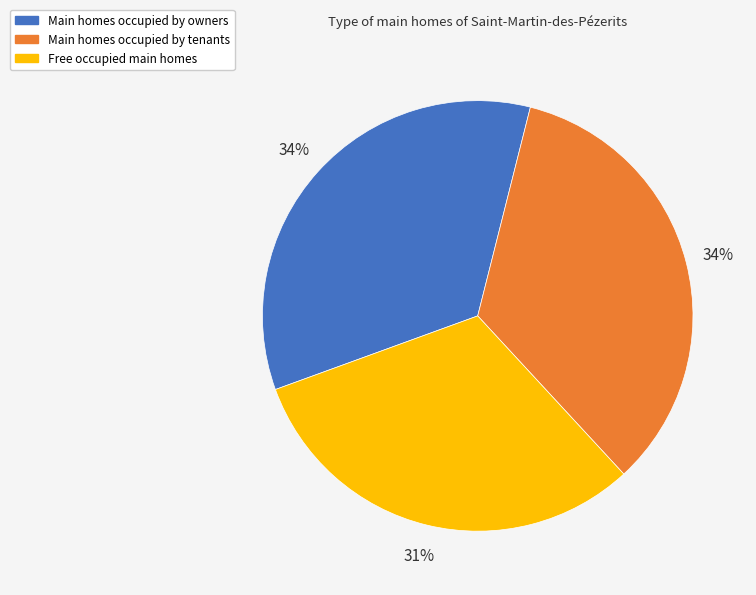

Do Main homes occupied by owners and Free occupied main homes together represent more than half of the pie?

Yes